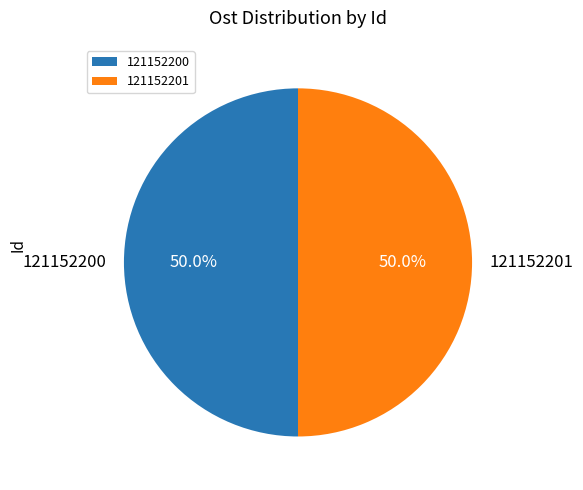

What is the total percentage of 121152200 and 121152201?

100.0%